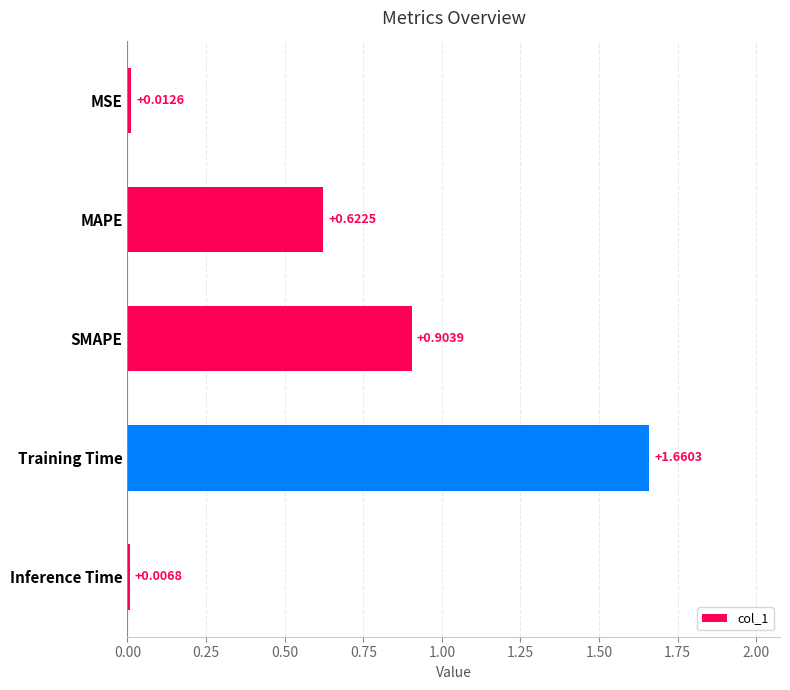

What is the label of the 5th bar from the bottom?

MSE